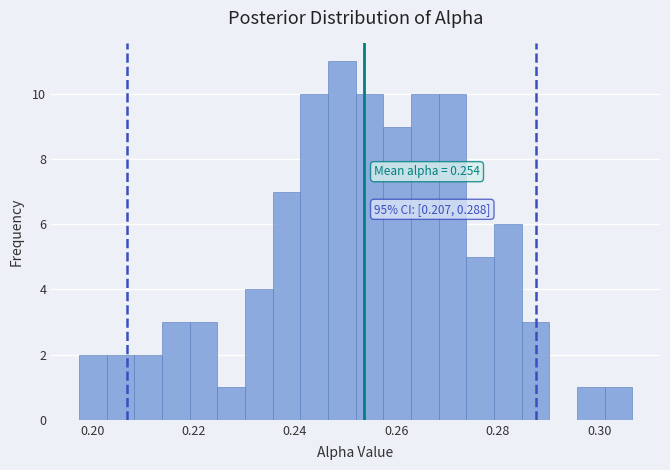

Read against the x-axis, roughly where is the centre of the tallest bar?

0.250